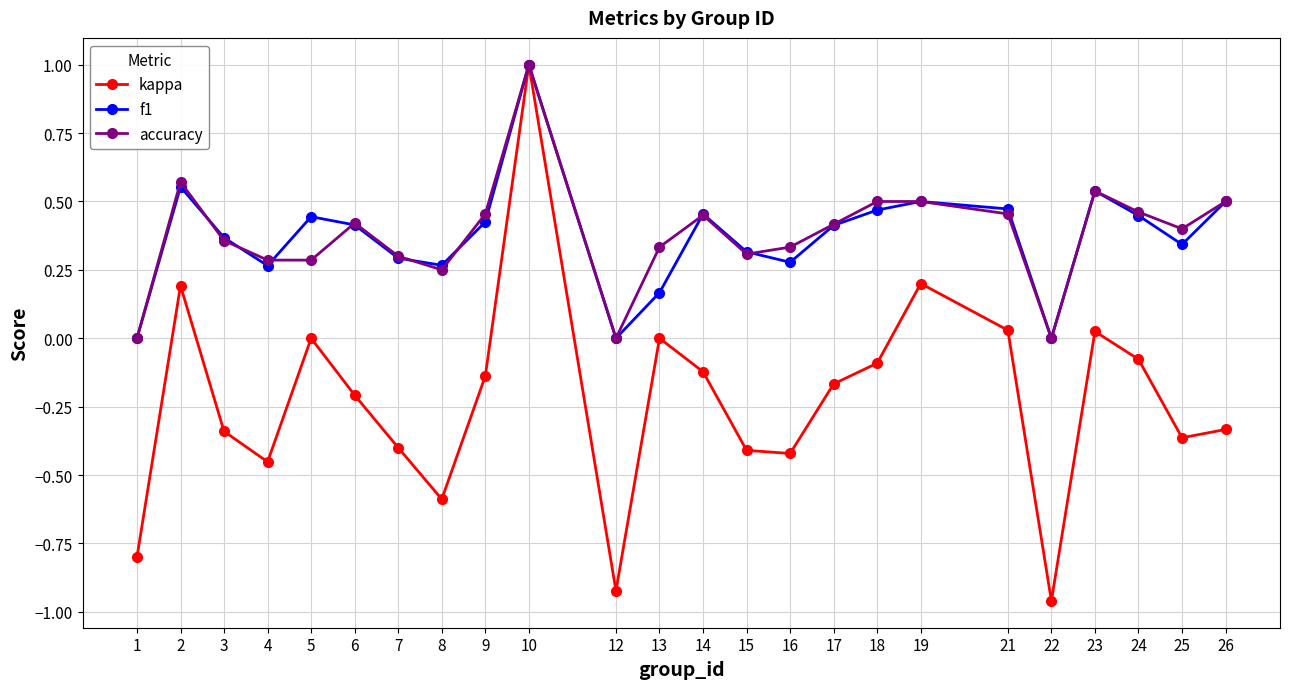

True or false: accuracy has more than 2 interior local peaks.

True